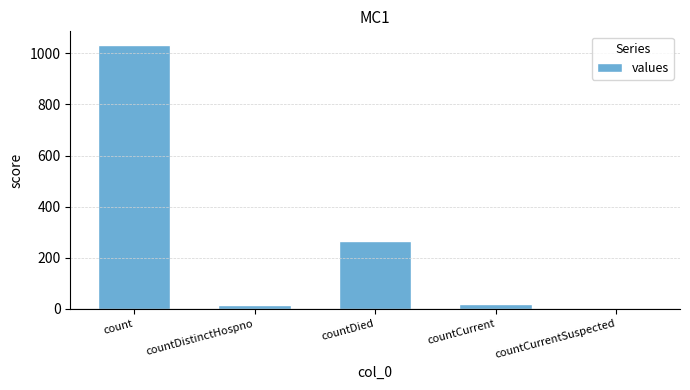

True or false: the data shows 399 at count.

False